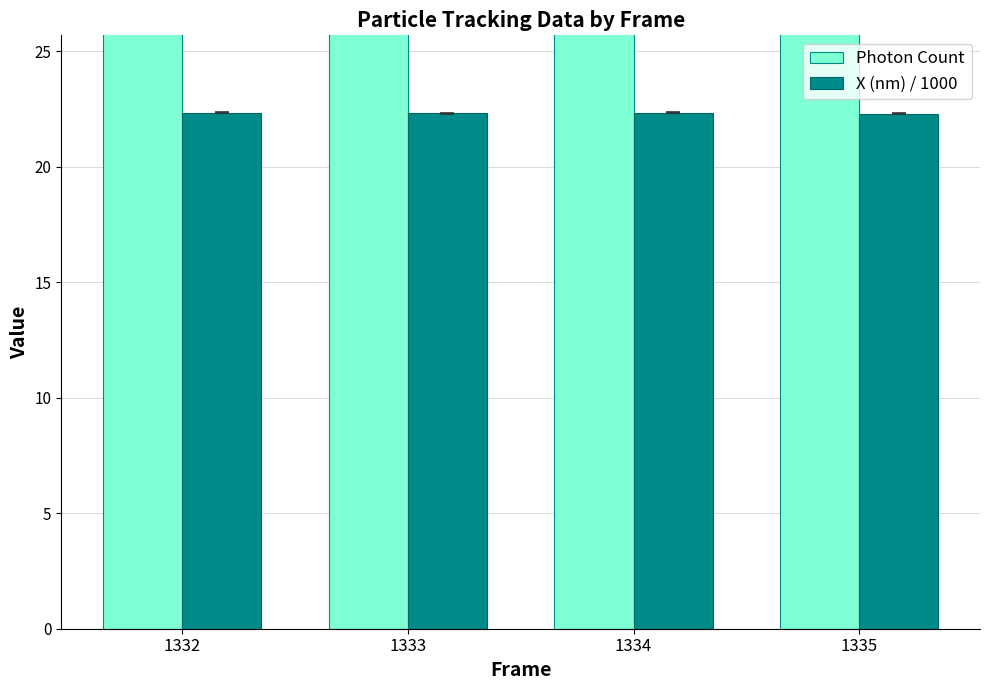

What is the maximum value for X (nm) / 1000?

22.3